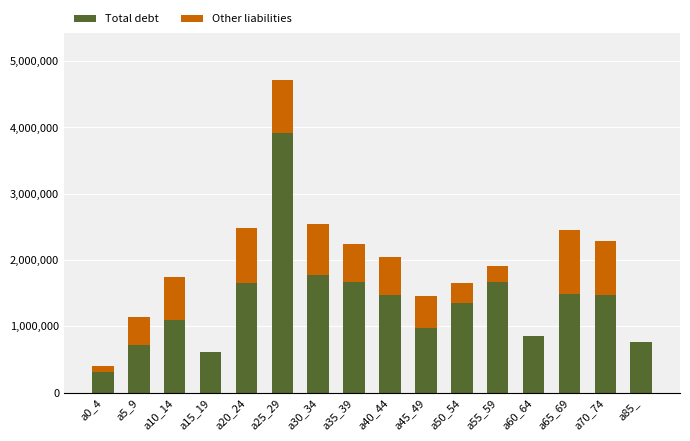

At which category is the sum across all series the highest?

a25_29